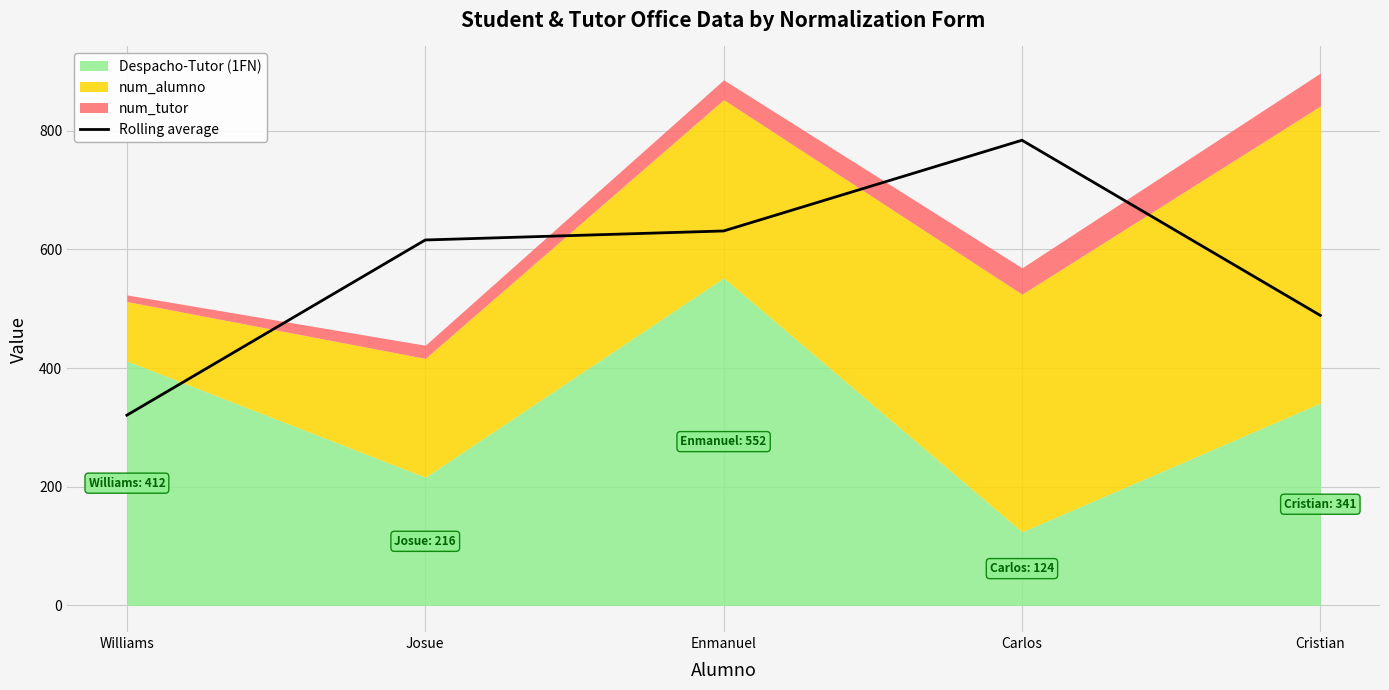

Rank the categories by value from highest to lowest.

Carlos, Enmanuel, Josue, Cristian, Williams